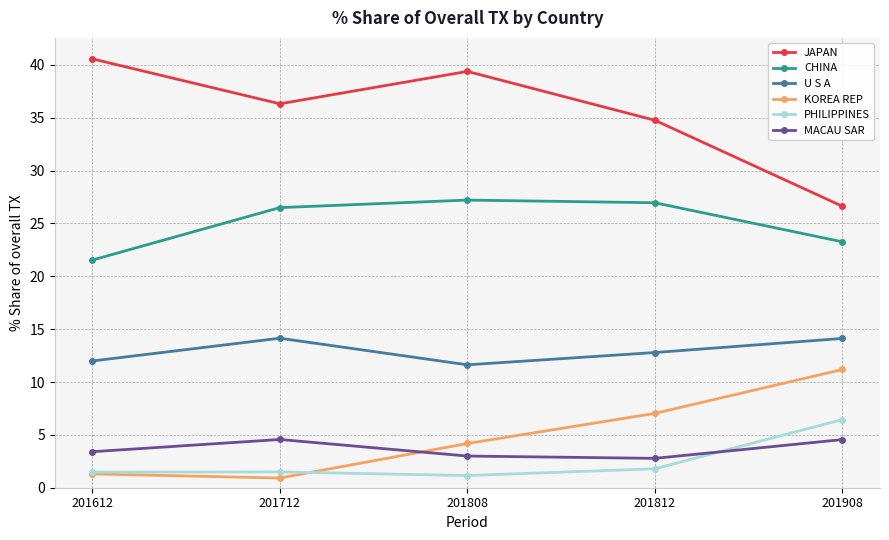

At which category does JAPAN reach its first local valley?

201712